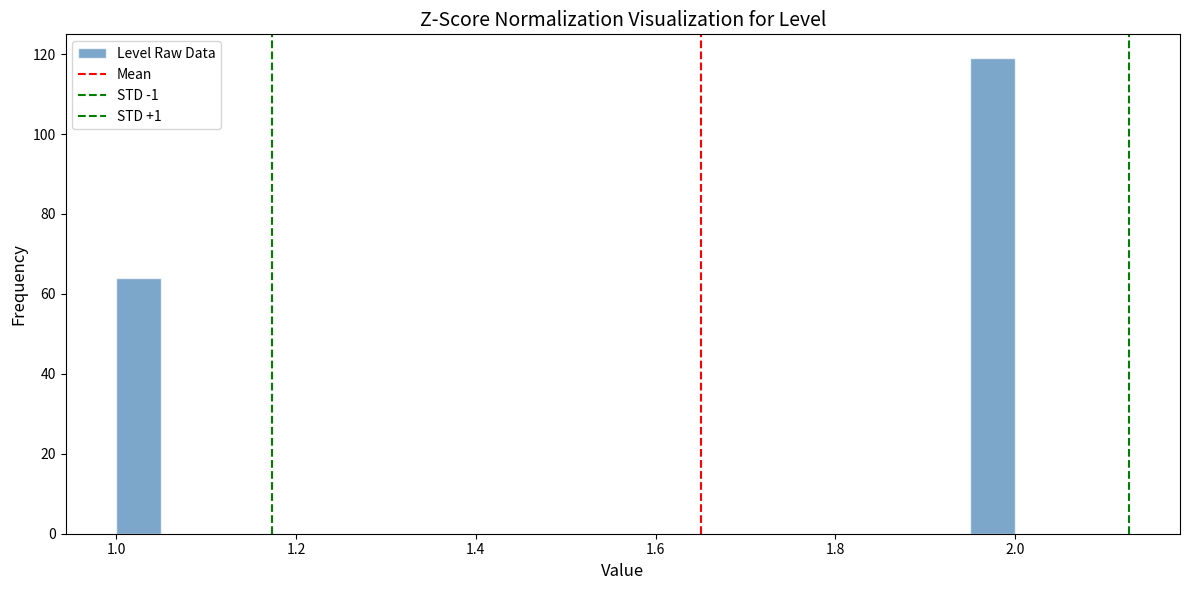

Around what value on the x-axis is the tallest bar? Give the approximate position of its centre, as read against the axis.

1.98